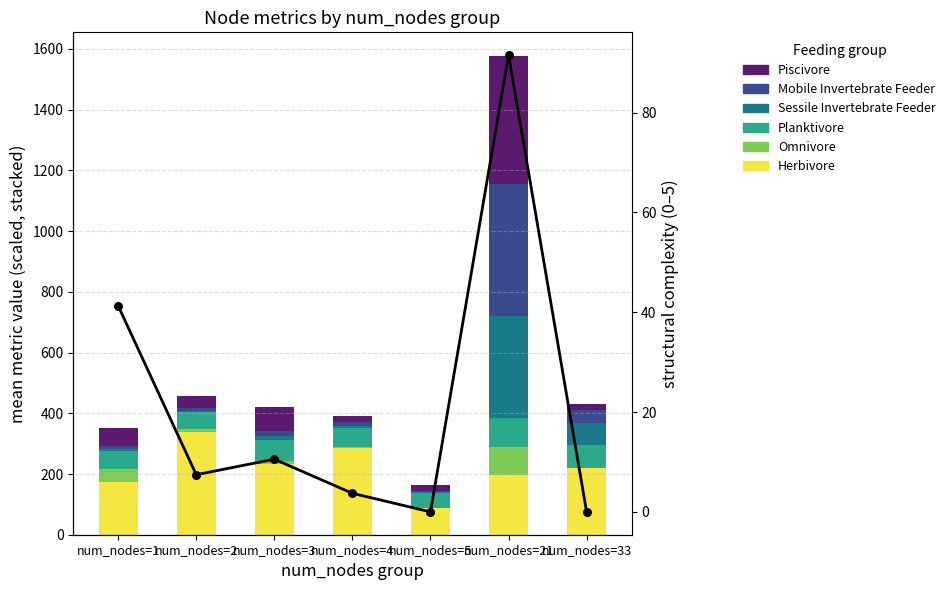

Which series contains the lowest Y value?

Omnivore (Betweenness)